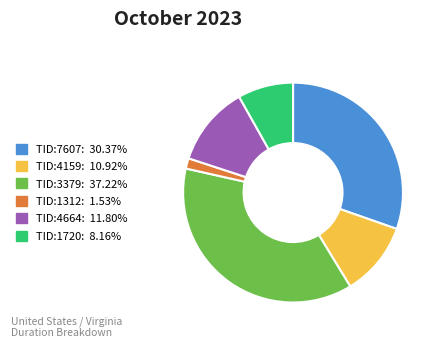

Do TID:1312: 1.53% and TID:4159: 10.92% together represent more than half of the pie?

No